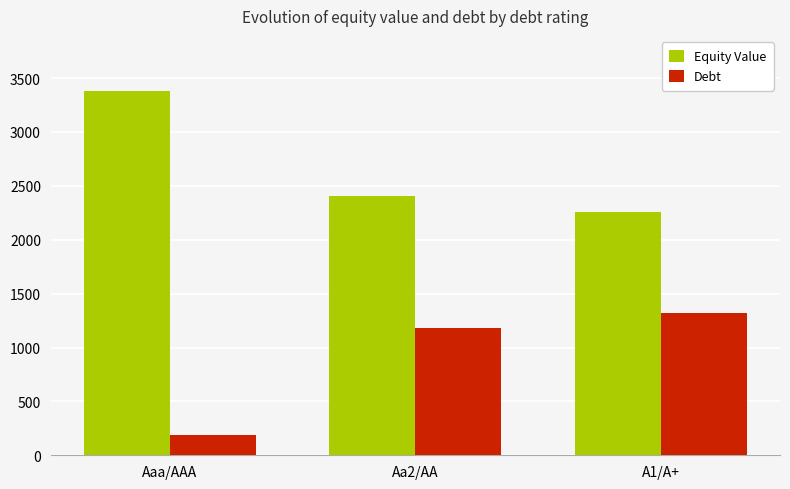

Reading left to right, list all the values displayed in this chart.

Equity Value: Aaa/AAA=3384	Aa2/AA=2406	A1/A+=2257
Debt: Aaa/AAA=189	Aa2/AA=1185	A1/A+=1323